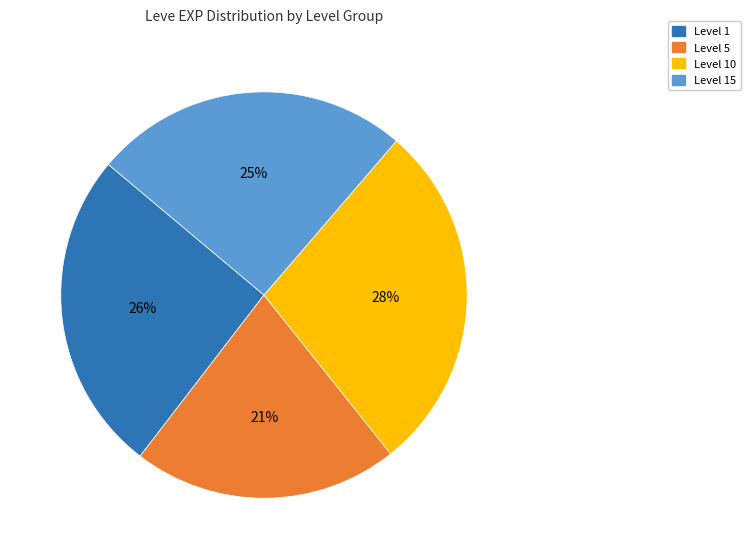

To the nearest percent, what is the average slice percentage?

25%